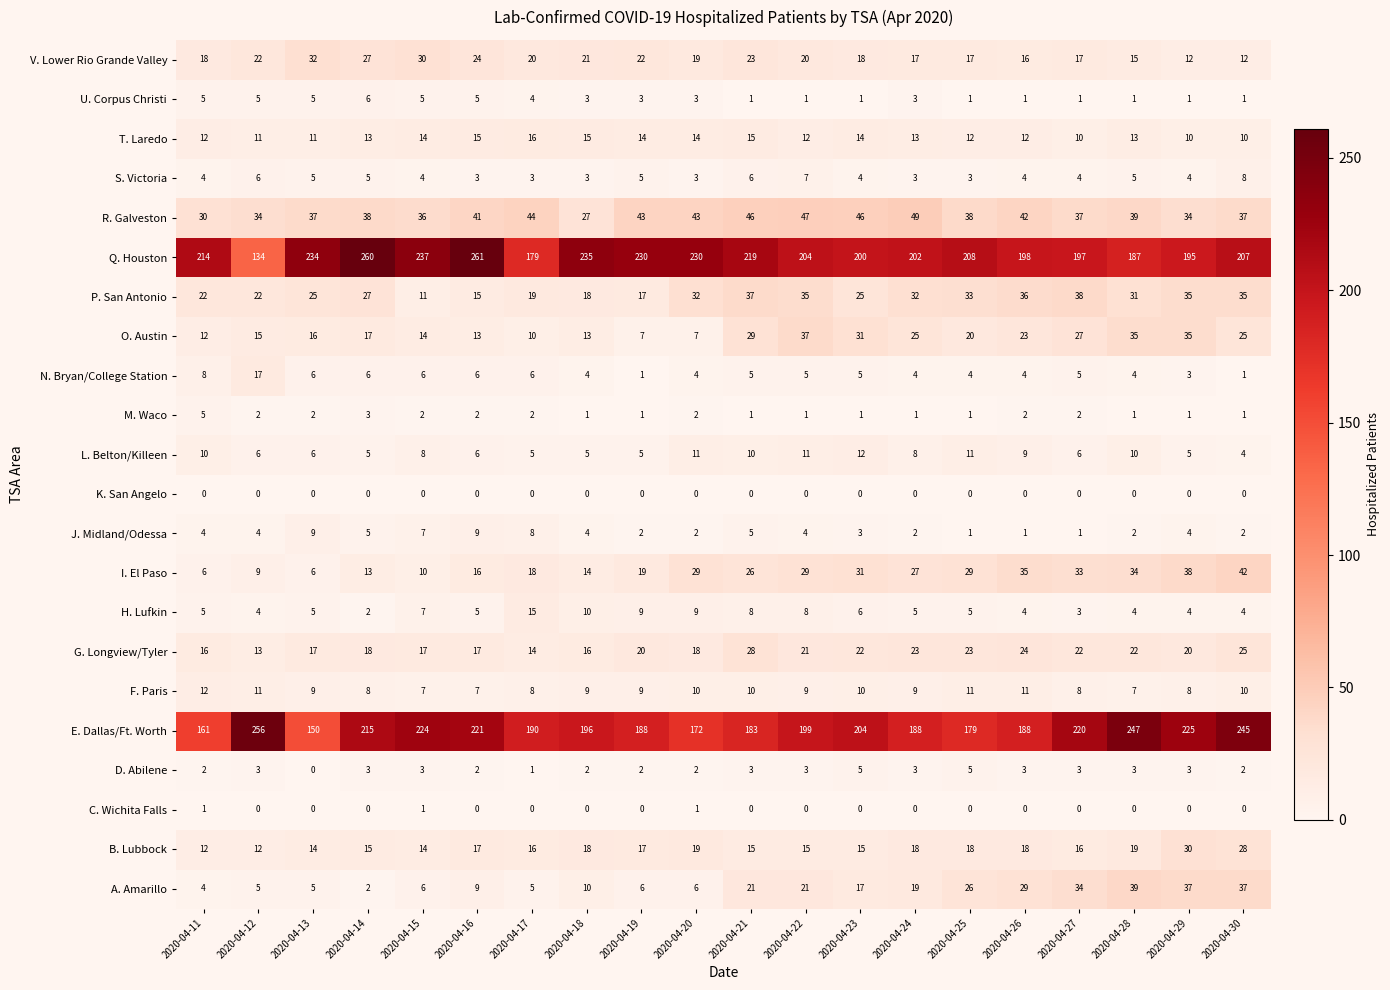

The F. Paris series shows 9 at 2020-04-19. True or false?

True